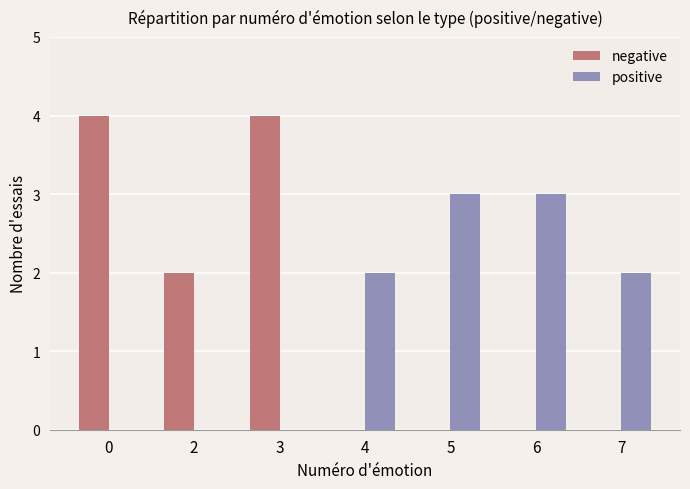

Reading right to left, list all the values displayed in this chart.

negative: 0	0	0	0	4	2	4
positive: 2	3	3	2	0	0	0